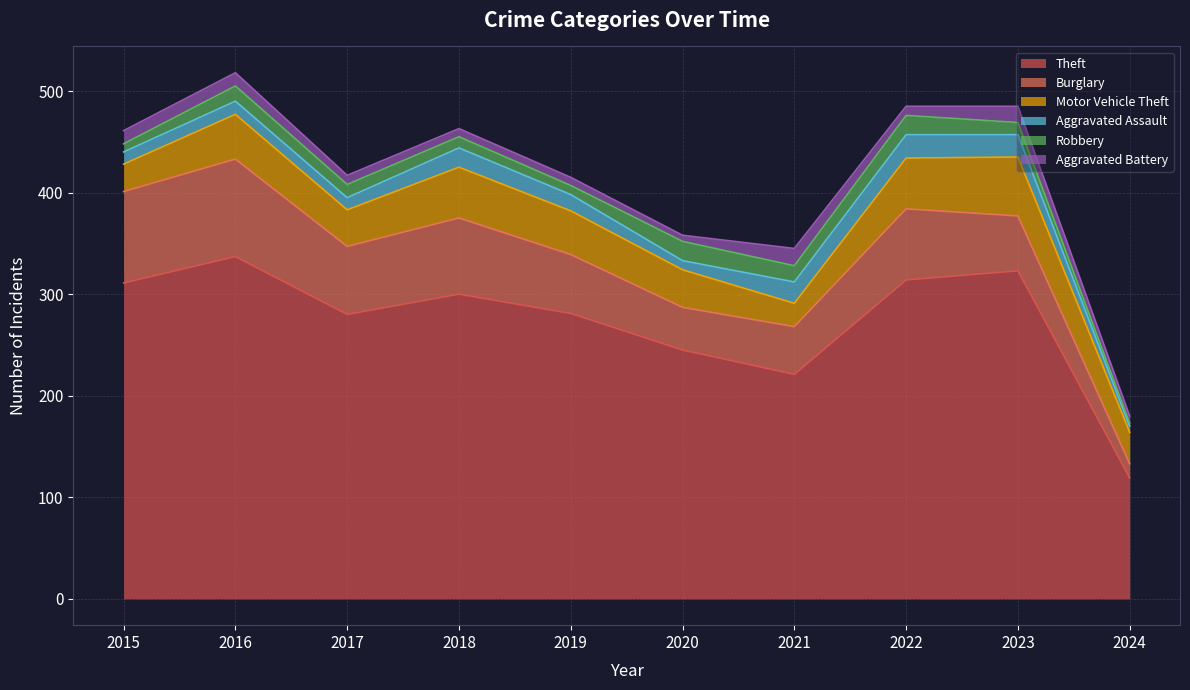

Which category has the highest value in the Aggravated Battery series?

2021